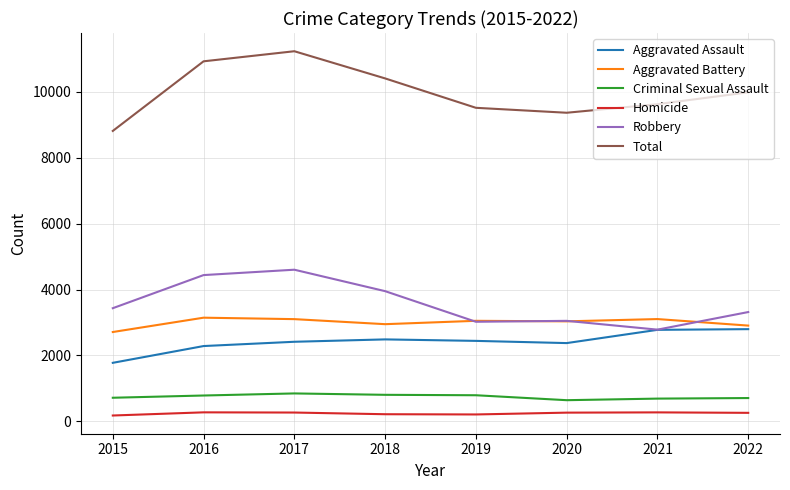

Rank the series by their maximum value, from lowest to highest.

Homicide, Criminal Sexual Assault, Aggravated Assault, Aggravated Battery, Robbery, Total